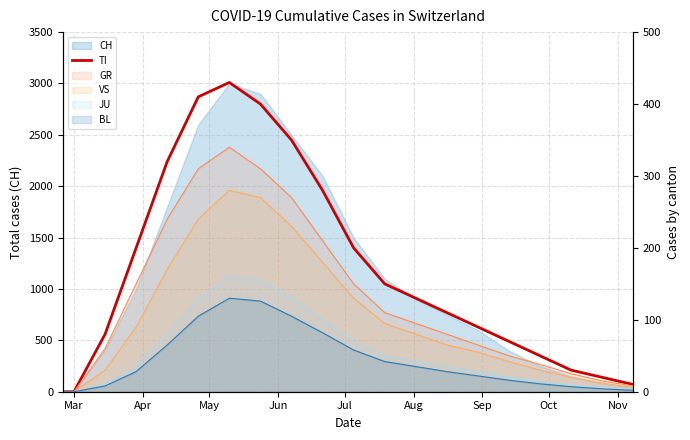

Where is the data nearest to the value 215?

Jun